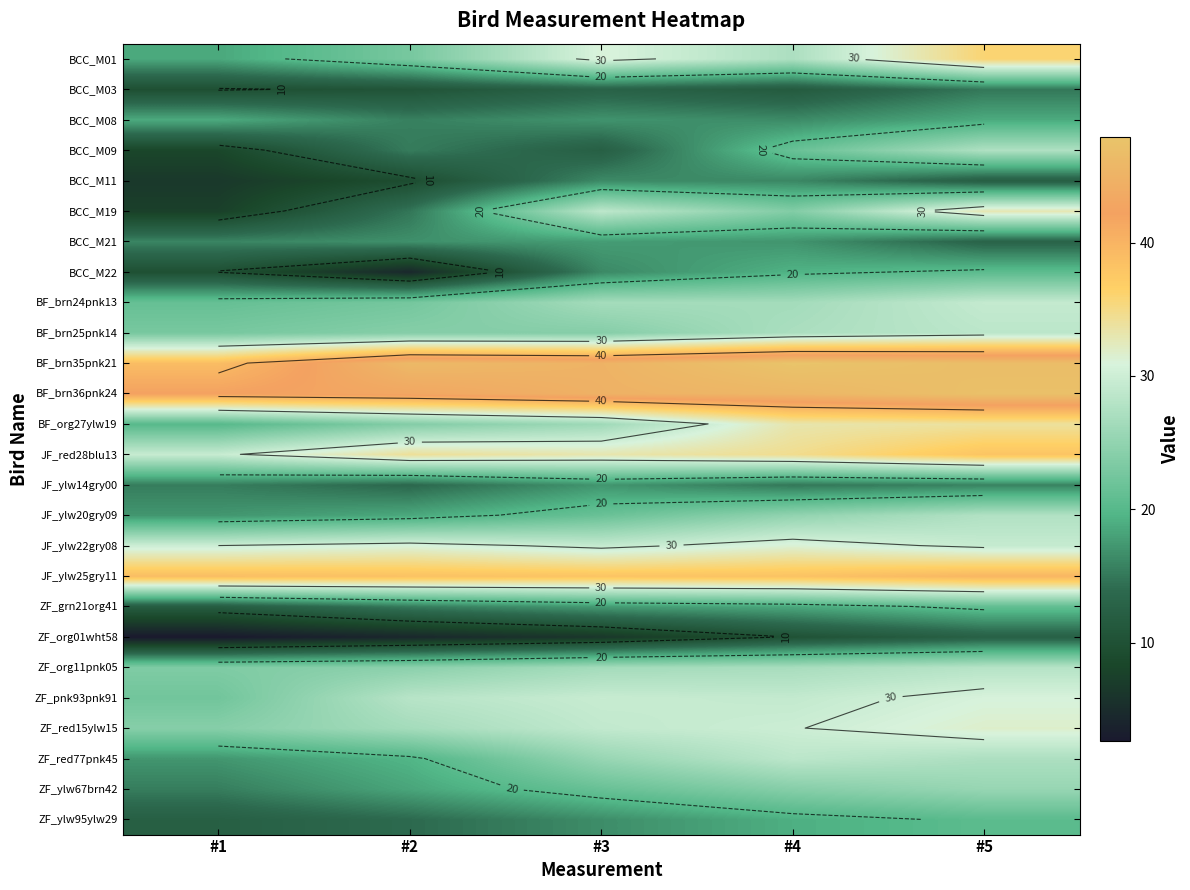

The value of BF_brn35pnk21 at #4 is 64.9. True or false?

False